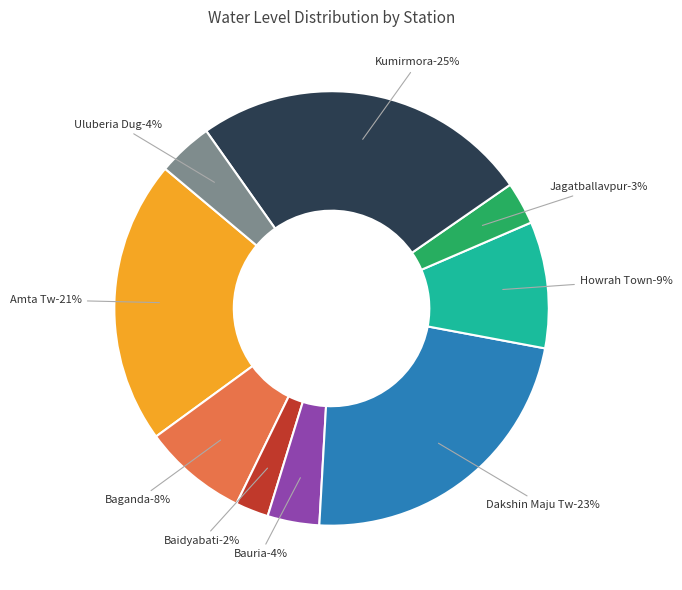

Rank the categories by value from lowest to highest.

Baidyabati, Jagatballavpur, Bauria, Uluberia Dug, Baganda, Howrah Town, Amta Tw, Dakshin Maju Tw, Kumirmora